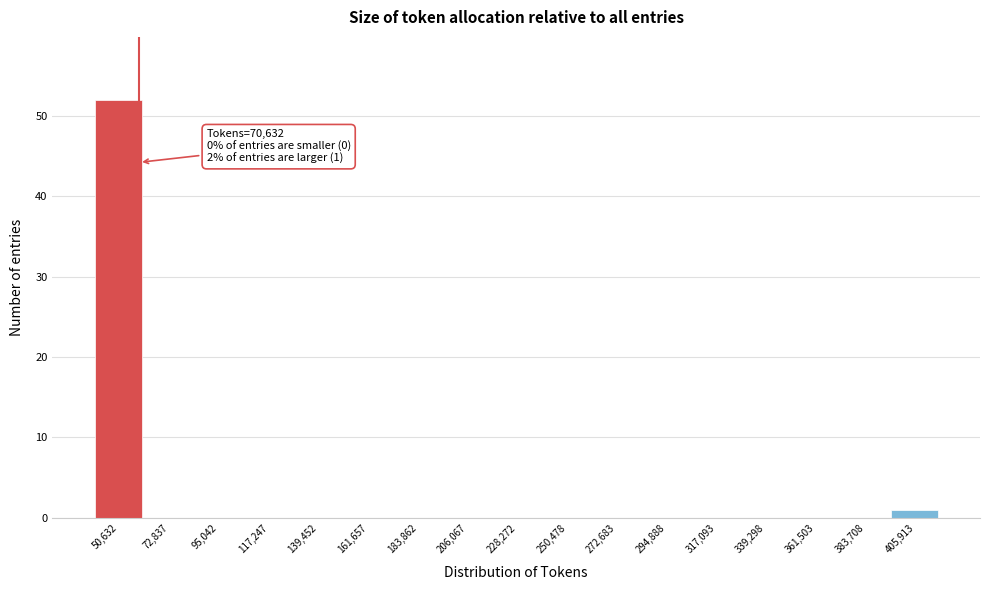

Reading left to right, what are all the values shown in this chart?

50,632=52	72,837=0	95,042=0	117,247=0	139,452=0	161,657=0	183,862=0	206,067=0	228,272=0	250,478=0	272,683=0	294,888=0	317,093=0	339,298=0	361,503=0	383,708=0	405,913=1